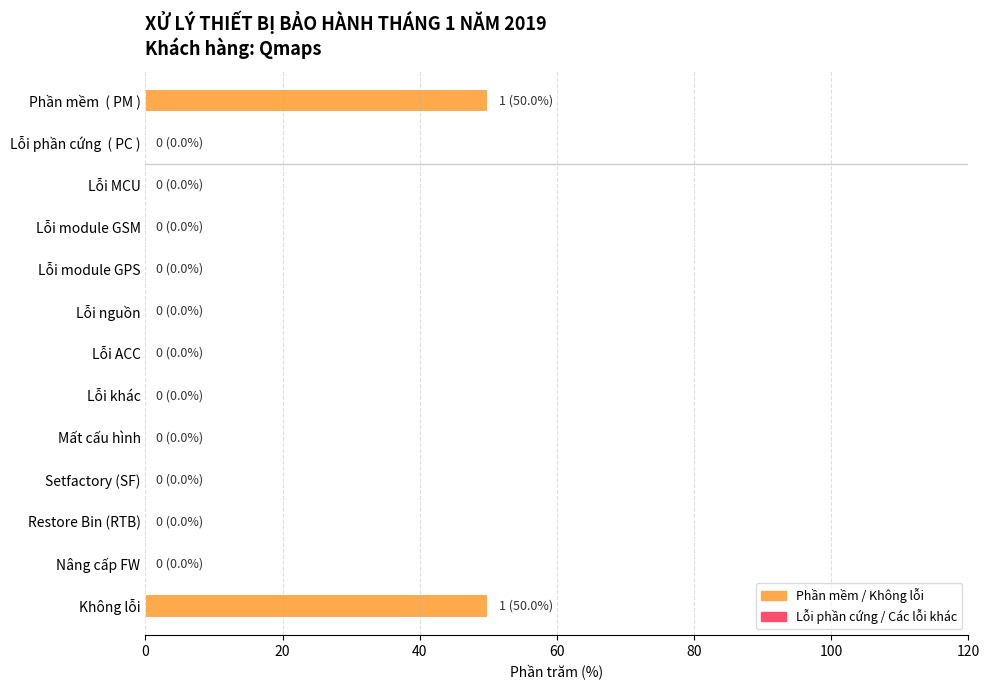

What is the sum of all values?

100